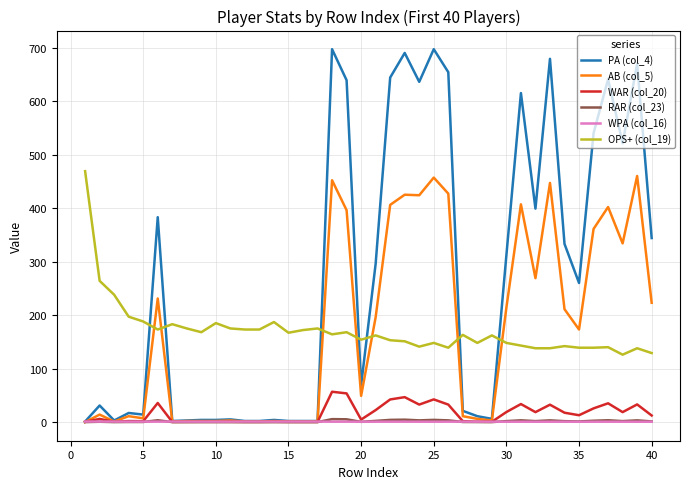

Which series has the largest range (max minus min)?

PA (col_4)